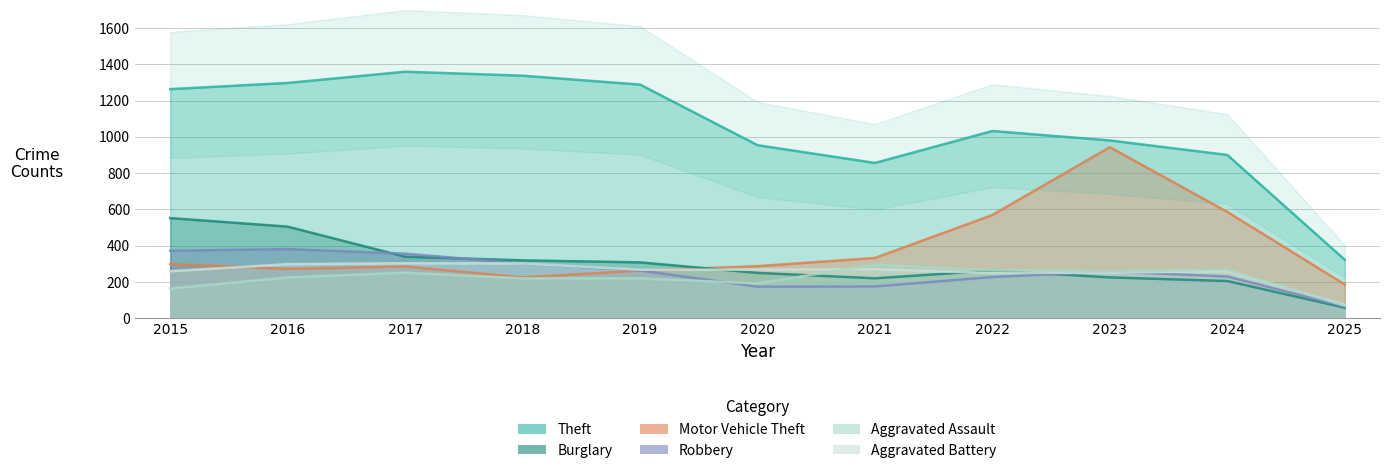

Where is Burglary nearest to the value 305?

2019